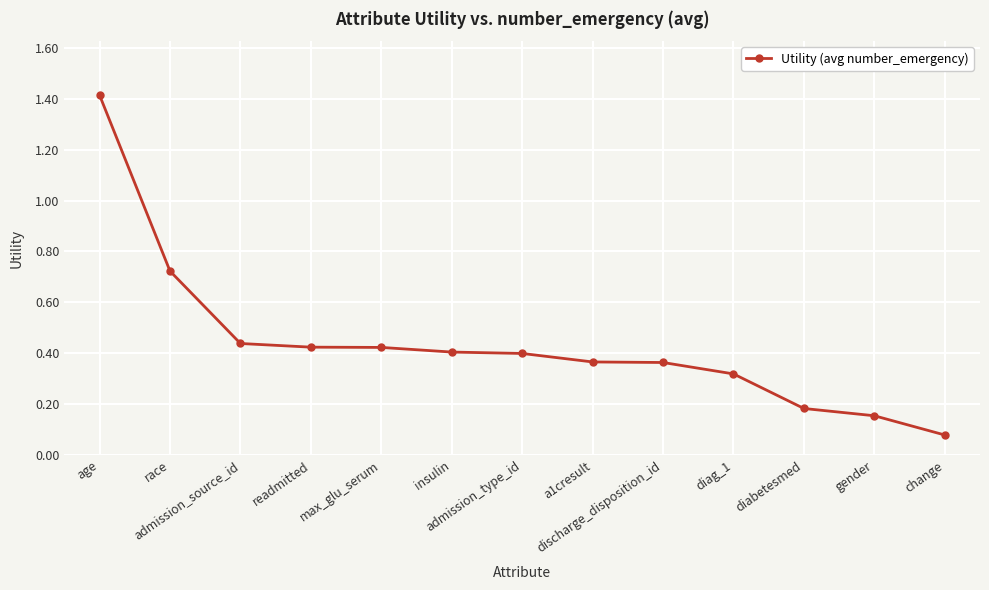

What is the difference between the second highest and minimum values?

0.6